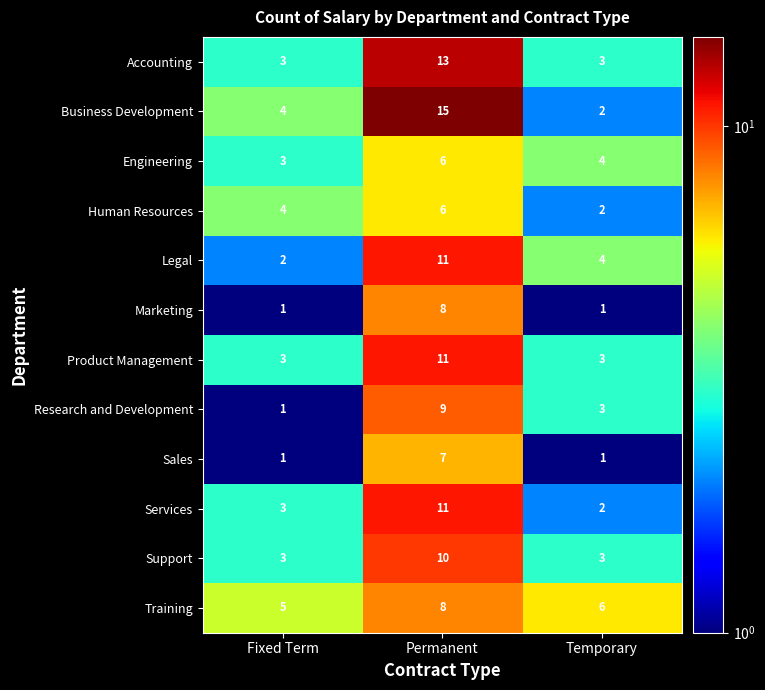

What is the sum of all Human Resources values?

12